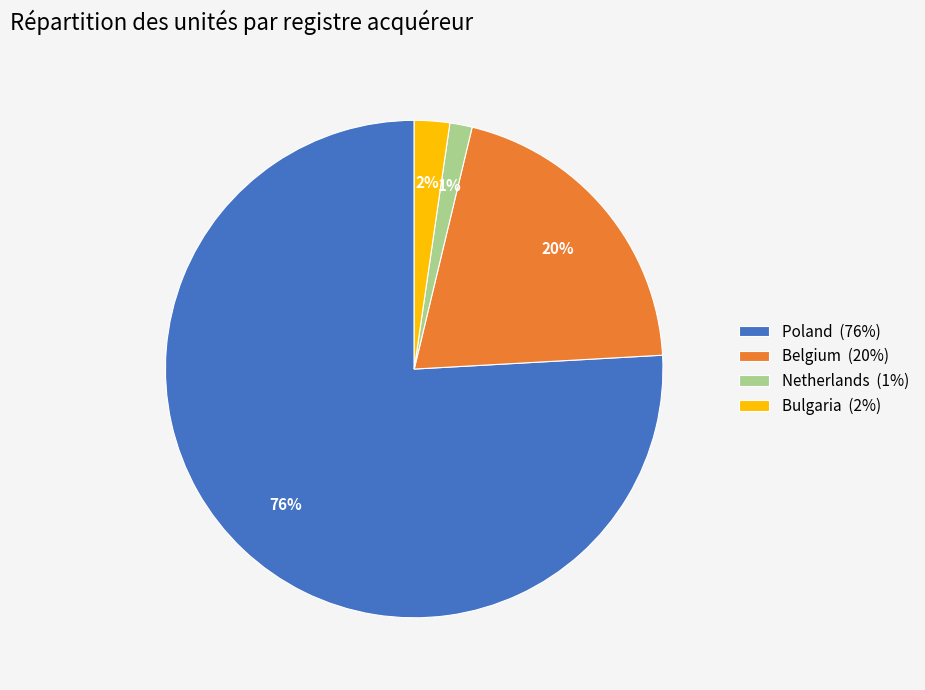

Count the number of slices in the pie.

4